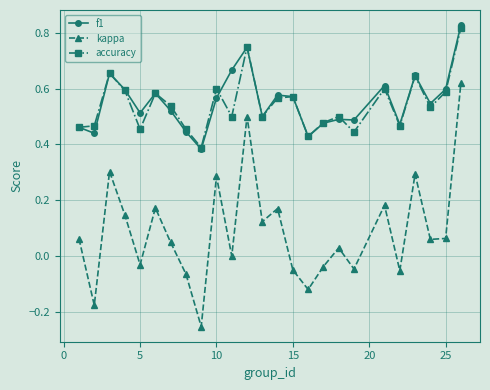

True or false: accuracy has more than 1 points higher than both neighbors.

True